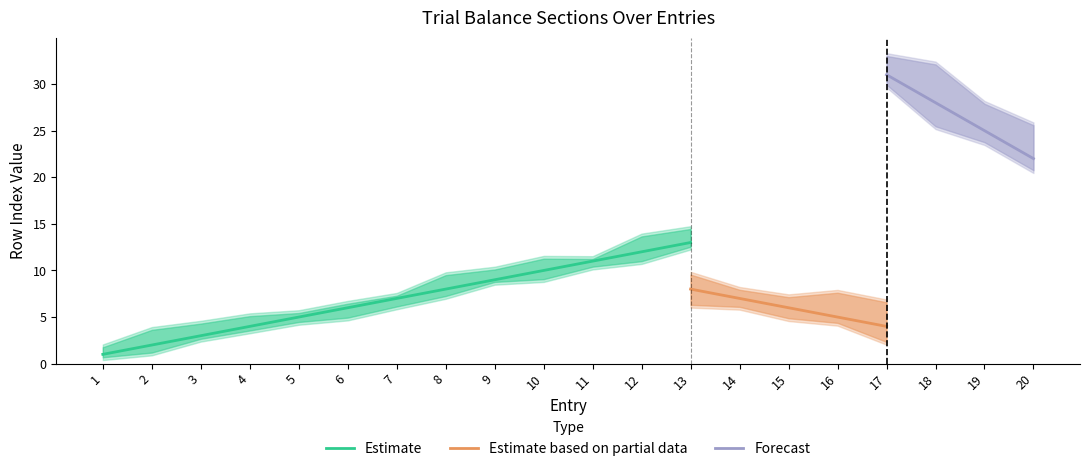

The value of Estimate at 11 is 11. True or false?

True